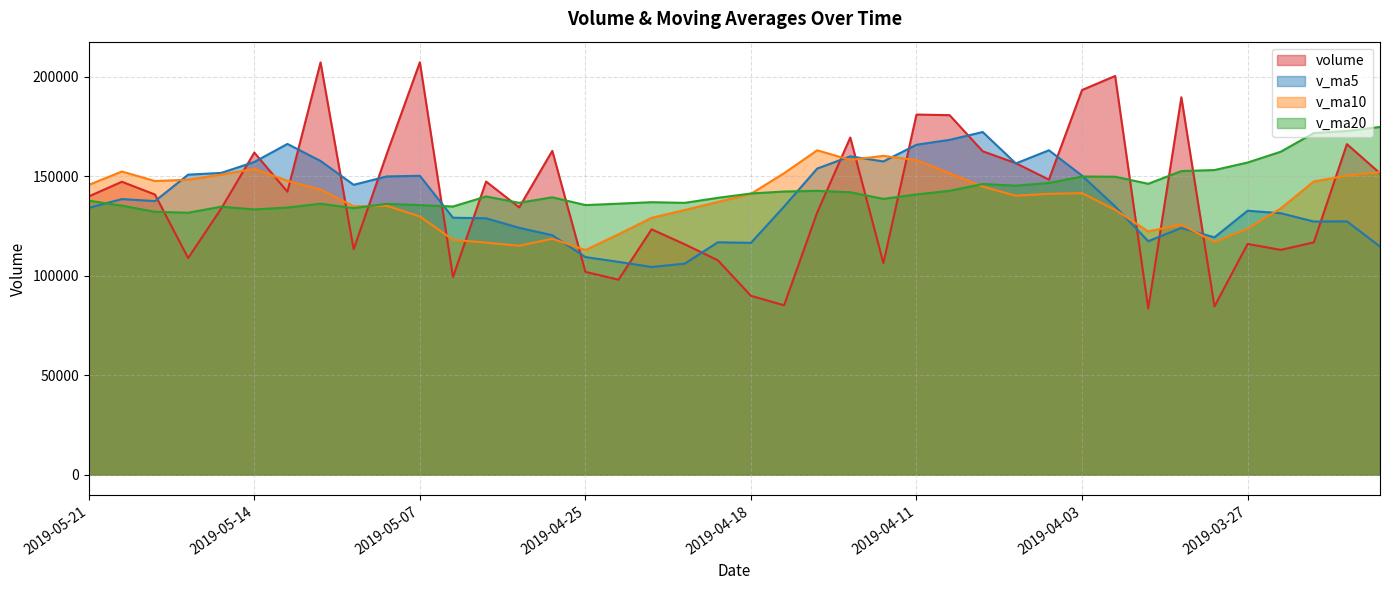

What is the spread (max minus min) of values at 2019-04-29?

21577.6